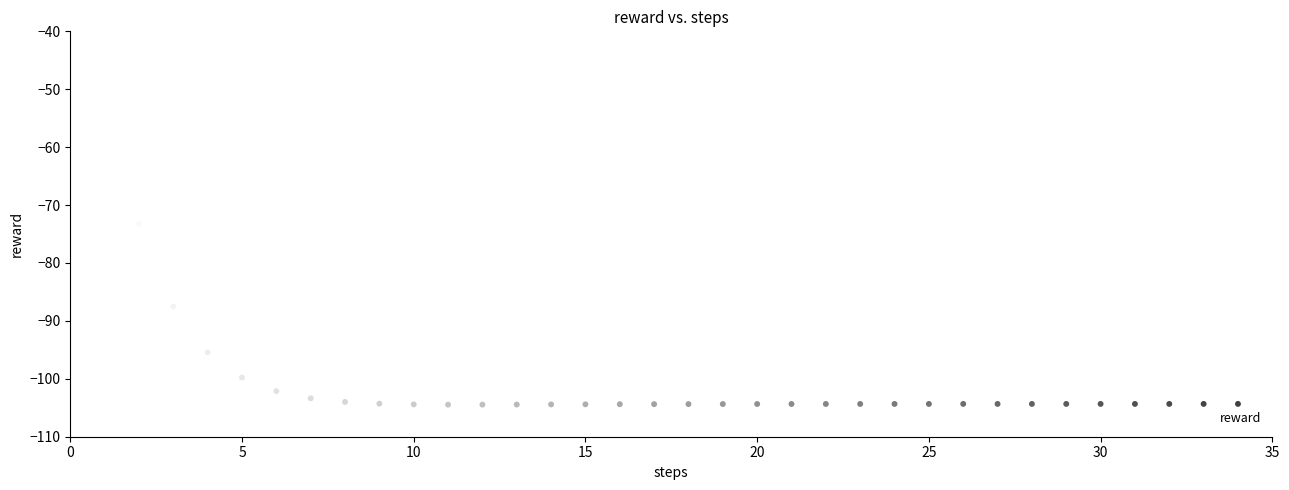

What is the range of X values (max minus min)?

33.0